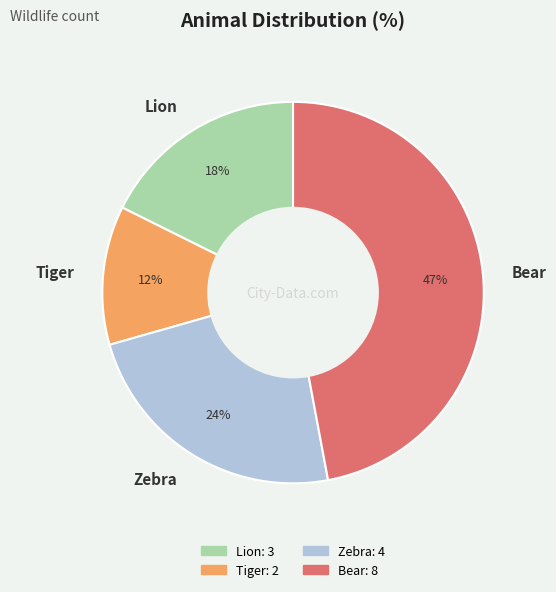

Do Zebra and Lion together represent more than half of the pie?

No